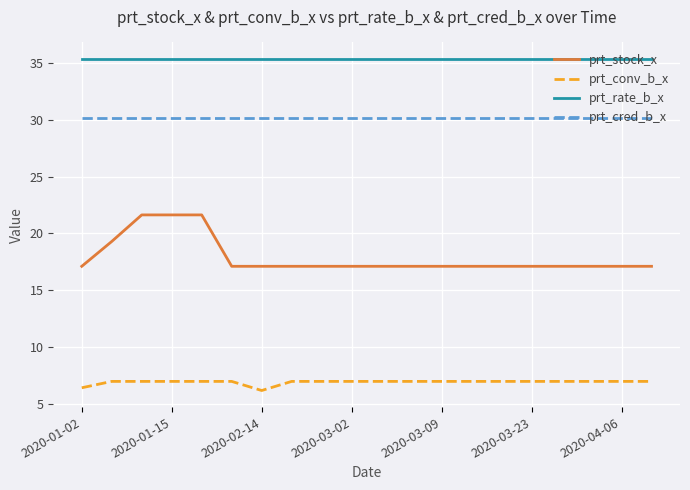

Which series has the largest total across all categories?

prt_rate_b_x